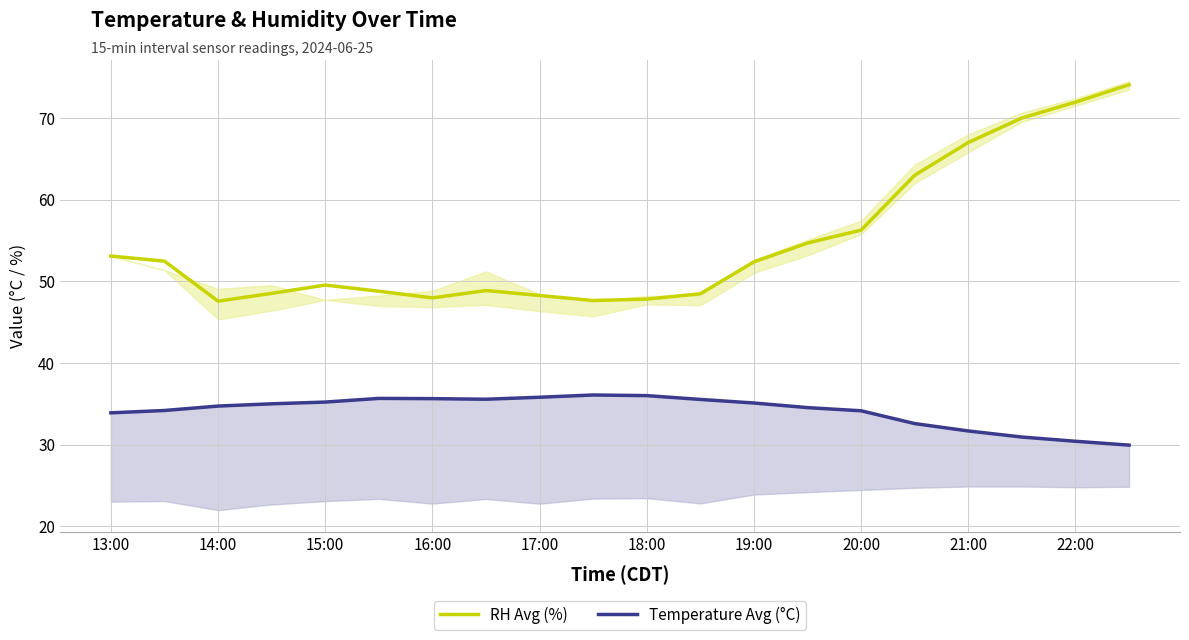

True or false: RH Avg (%) and Temperature Avg (°C) intersect in this chart.

False